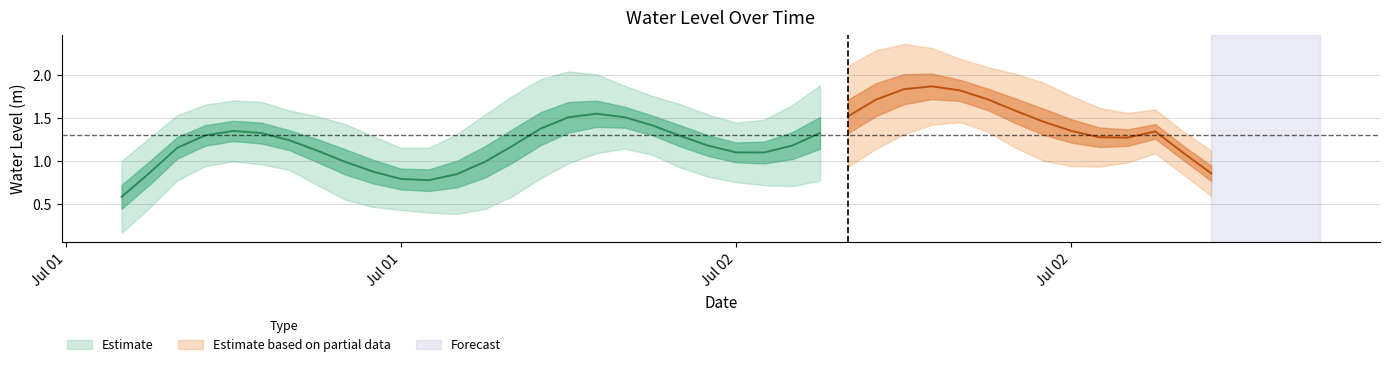

Where is the first local maximum?

2025-07-01 16:00:00